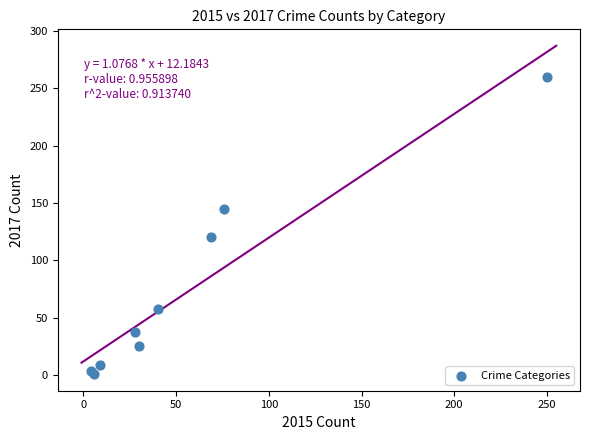

What Y value in the scatter plot is closest to 130?

120